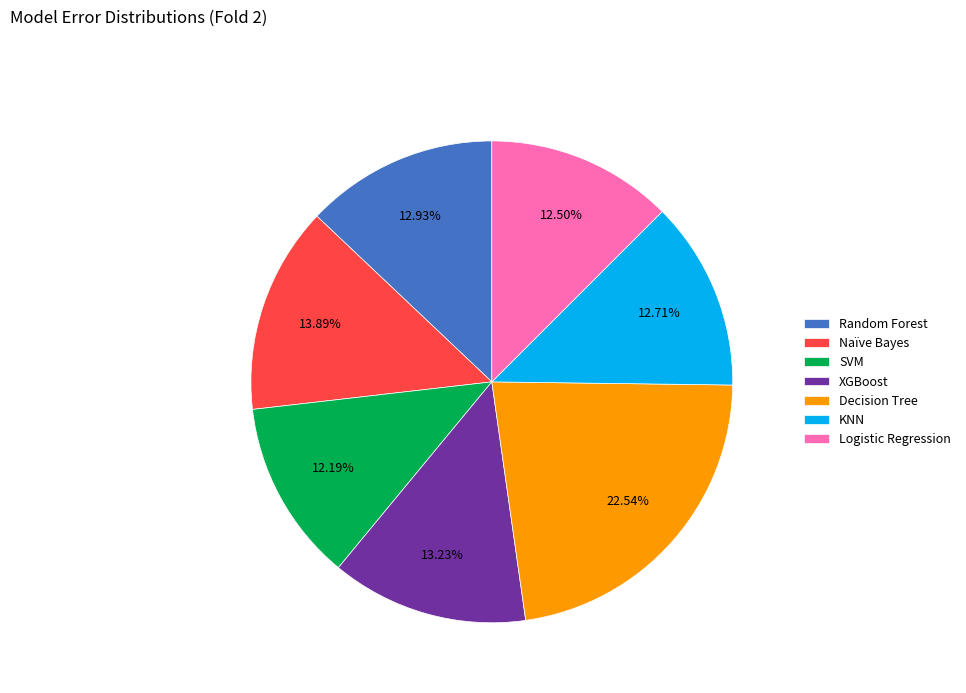

Does any single category account for the majority?

No